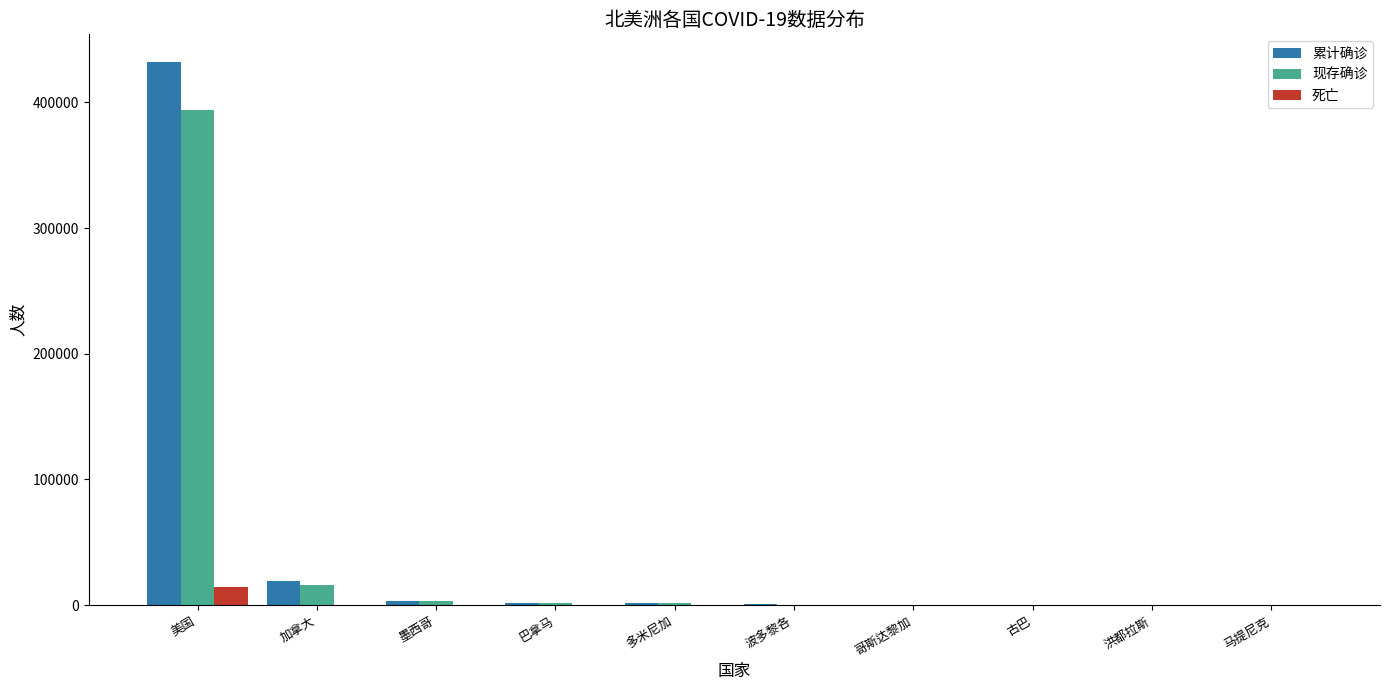

How many groups of bars are there?

10